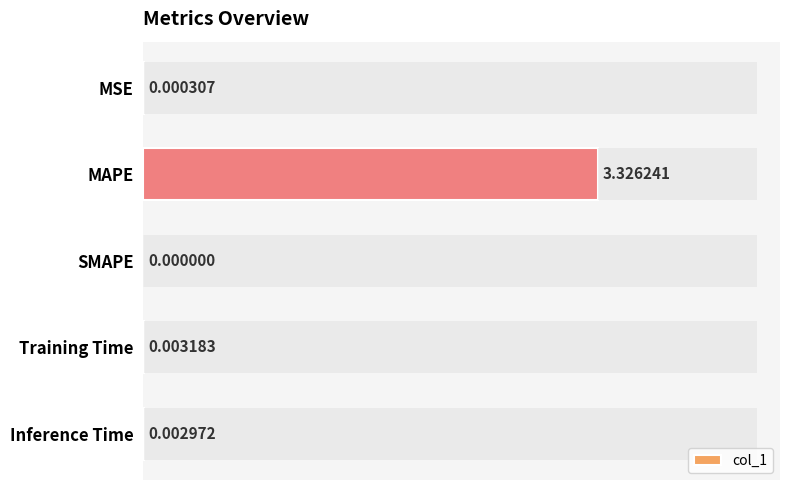

Rank the categories by value from lowest to highest.

2, 0, 4, 3, 1